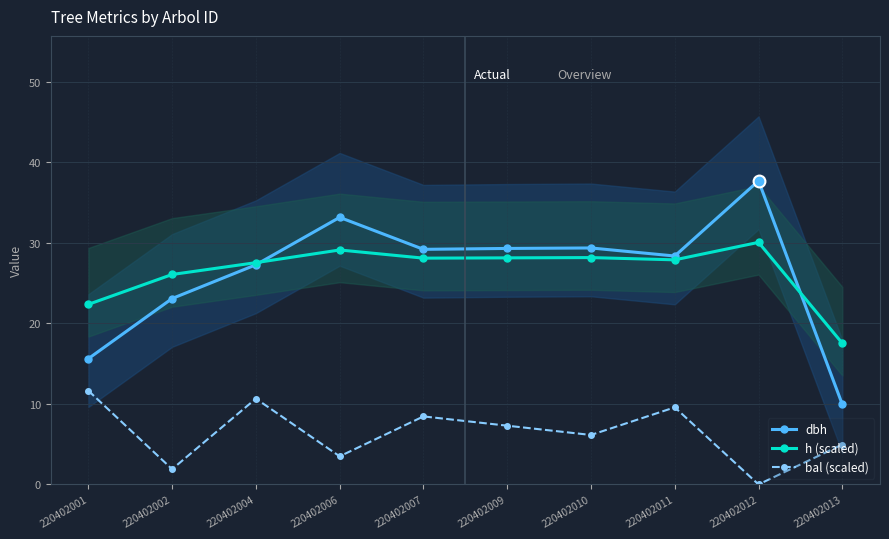

Count the number of categories in the chart.

10